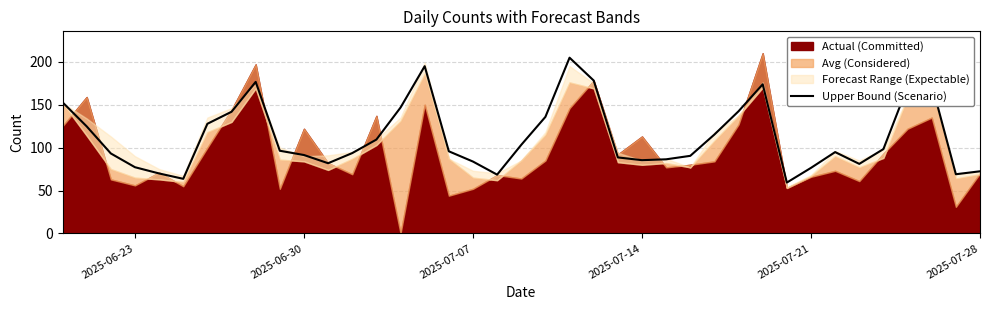

What is the minimum value for Upper Bound (Scenario)?

59.3